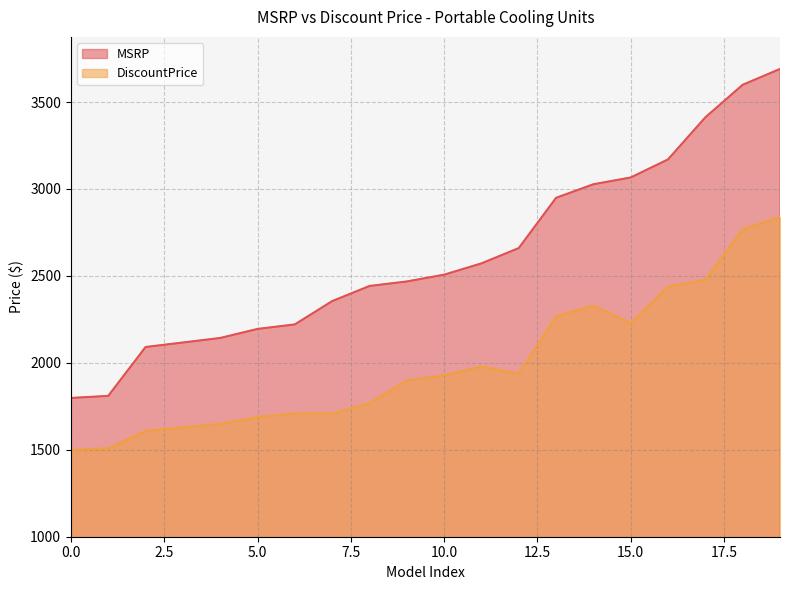

True or false: MSRP and DiscountPrice cross at least once.

False